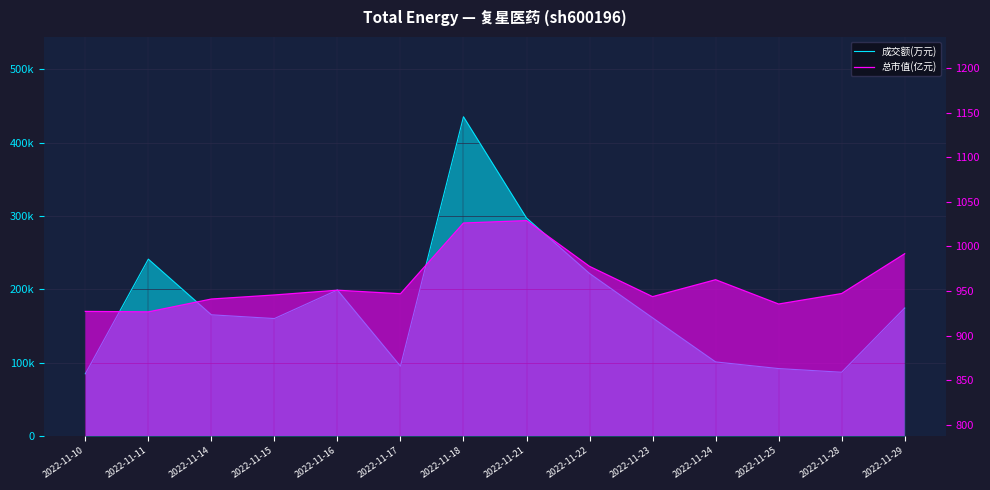

Where is the first local minimum for 总市值(亿元)?

2022-11-11